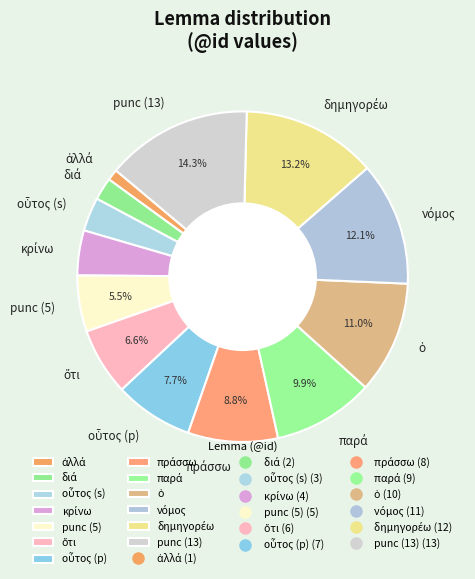

How many slices are in this pie chart?

13